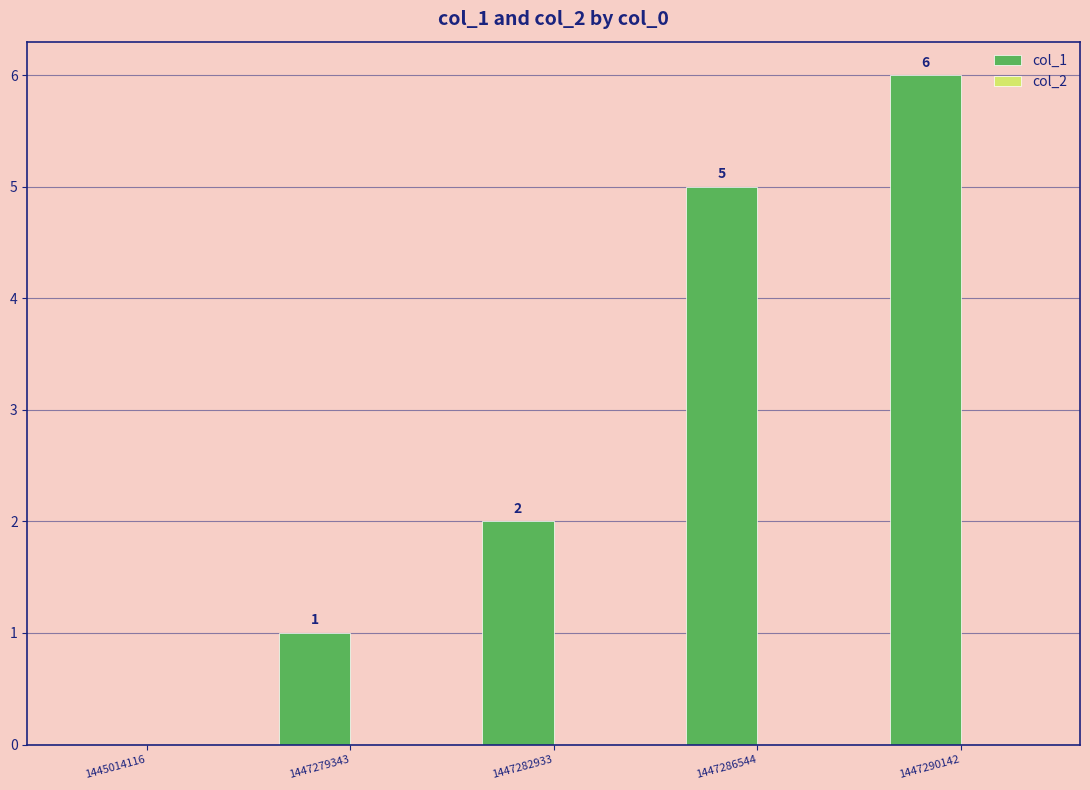

Between 1447279343 and 1447286544, which is larger?

1447286544